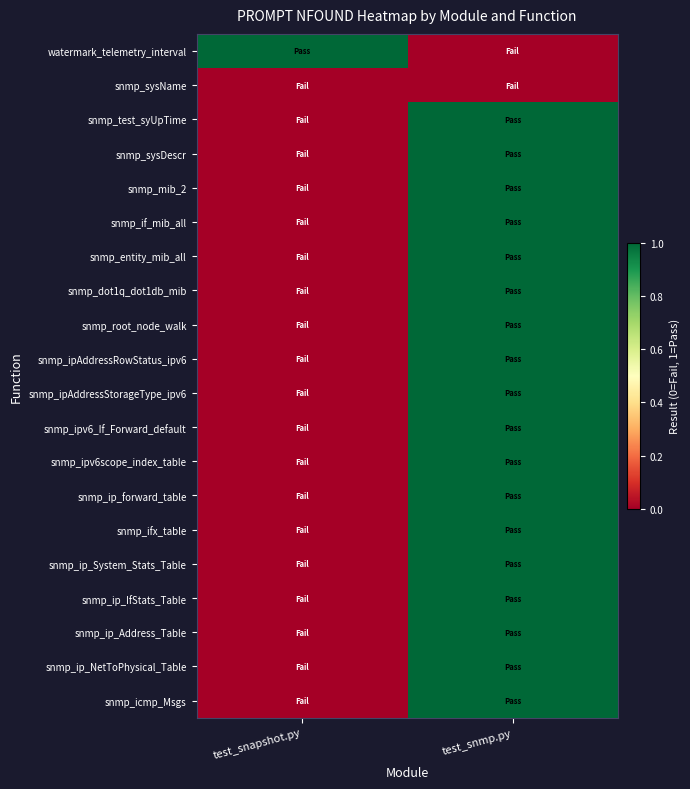

Which category has the highest value across all series?

test_snapshot.py